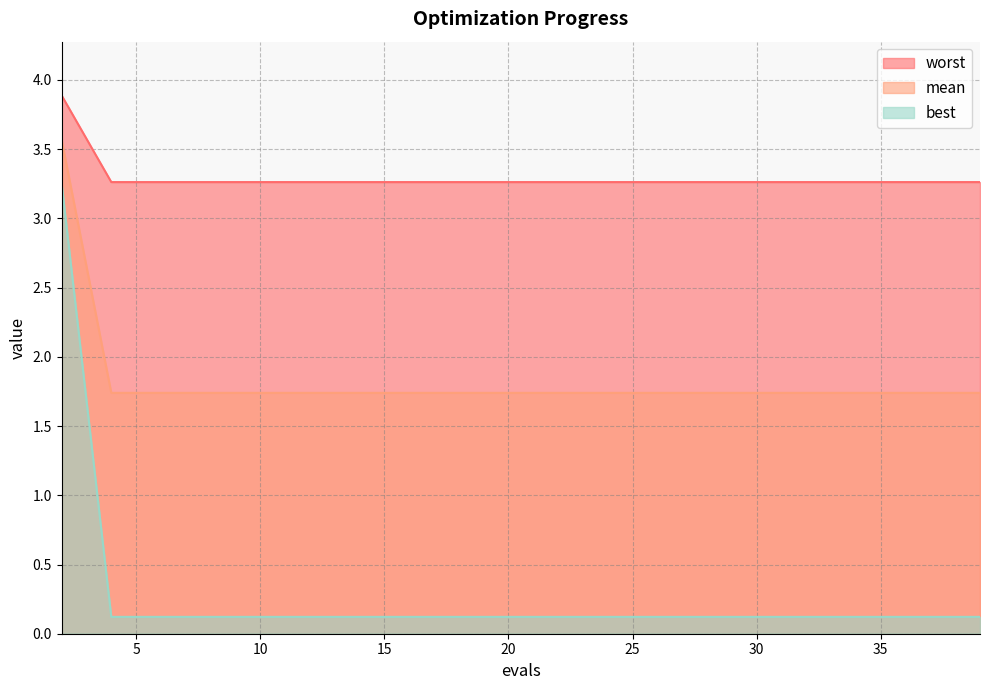

True or false: worst has more than 2 points higher than both neighbors.

False